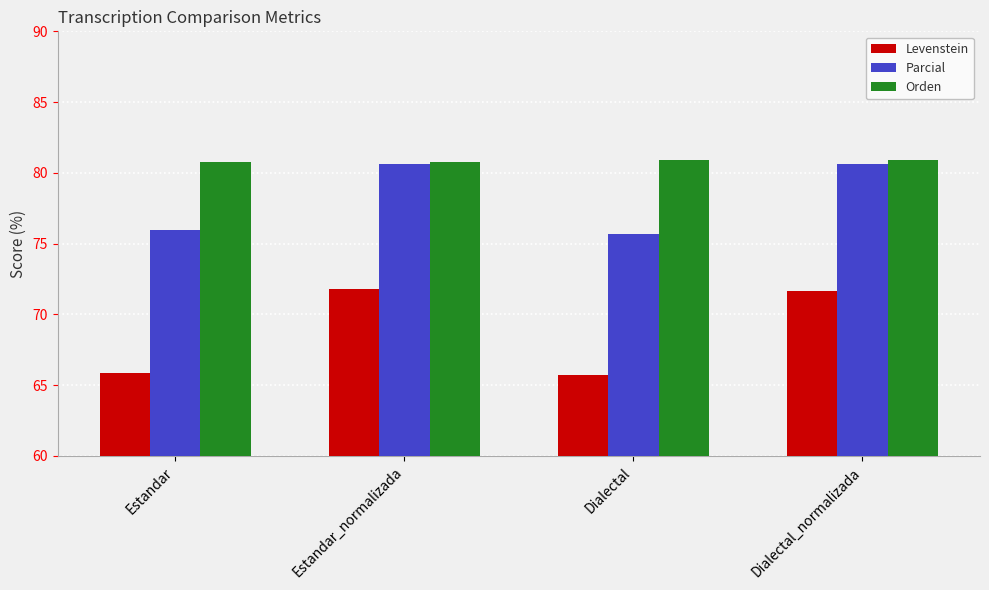

What is the value of the Orden bar at the 3rd from the left?

80.9